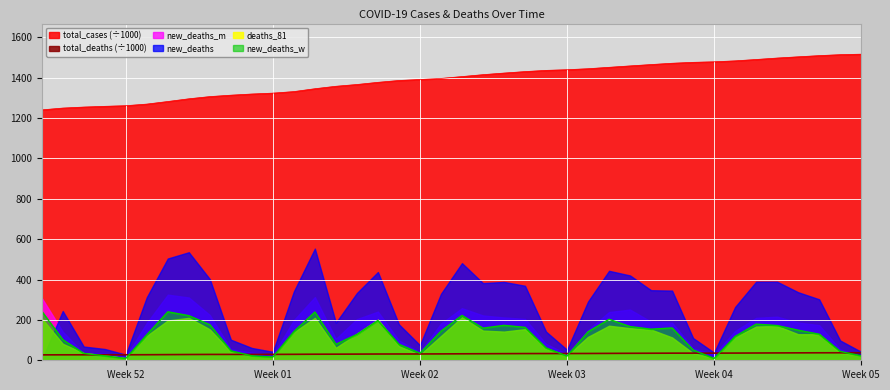

What is the smallest value displayed?

0.0